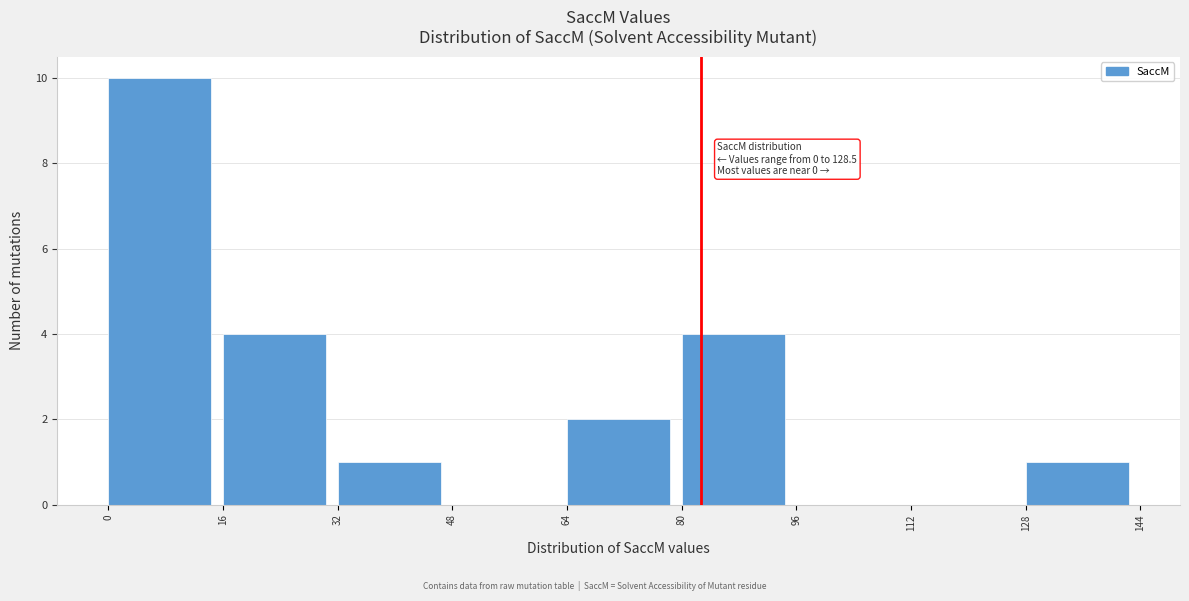

Over which range of the x-axis is the bar tallest?

0 to 16